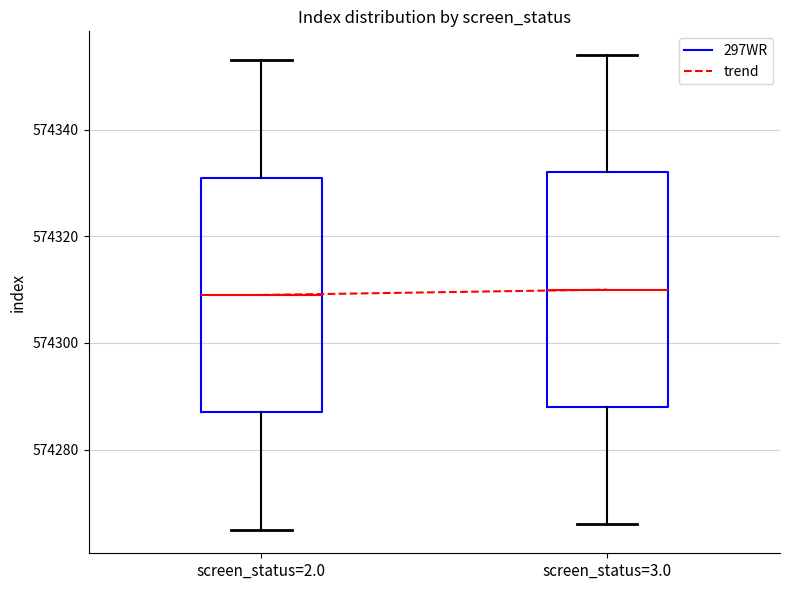

Where does the upper whisker of the box for screen_status=3.0 end on the y-axis? The values are not printed on the chart, so give them approximately, as read against the axis.

574354